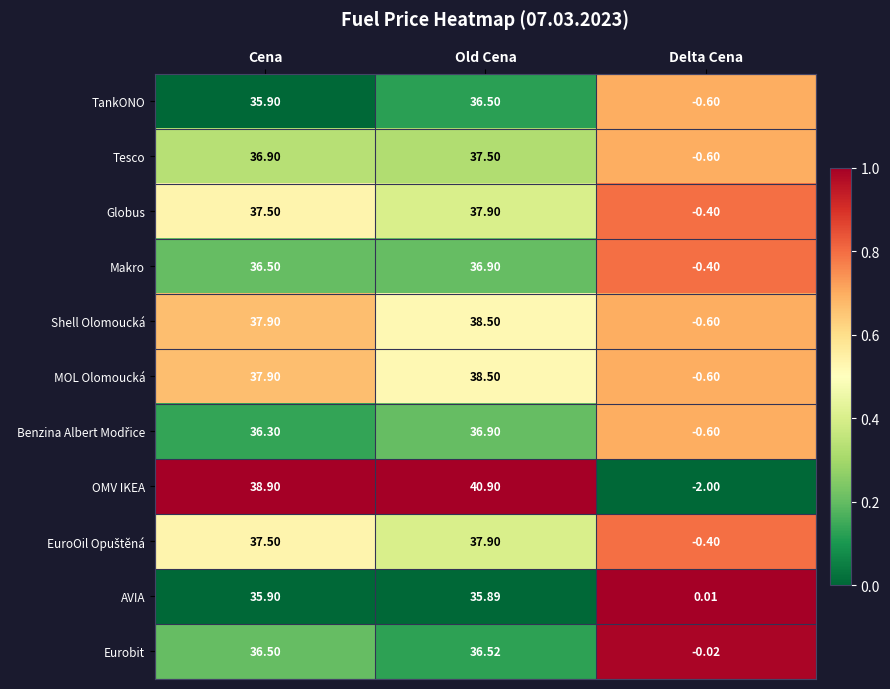

Which series has the largest range (max minus min)?

OMV IKEA